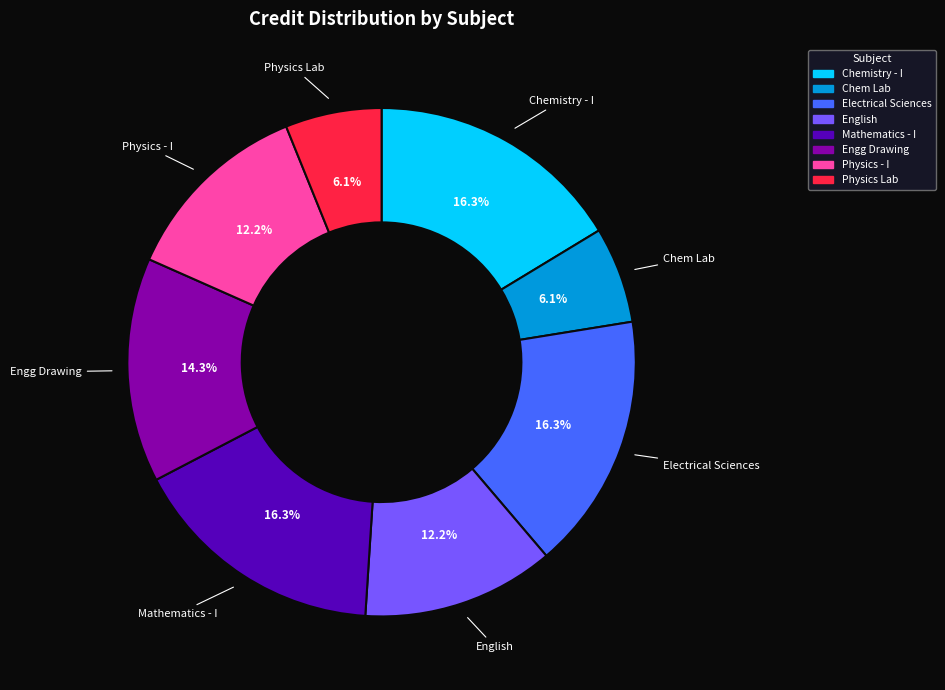

Is there a majority slice in this chart?

No